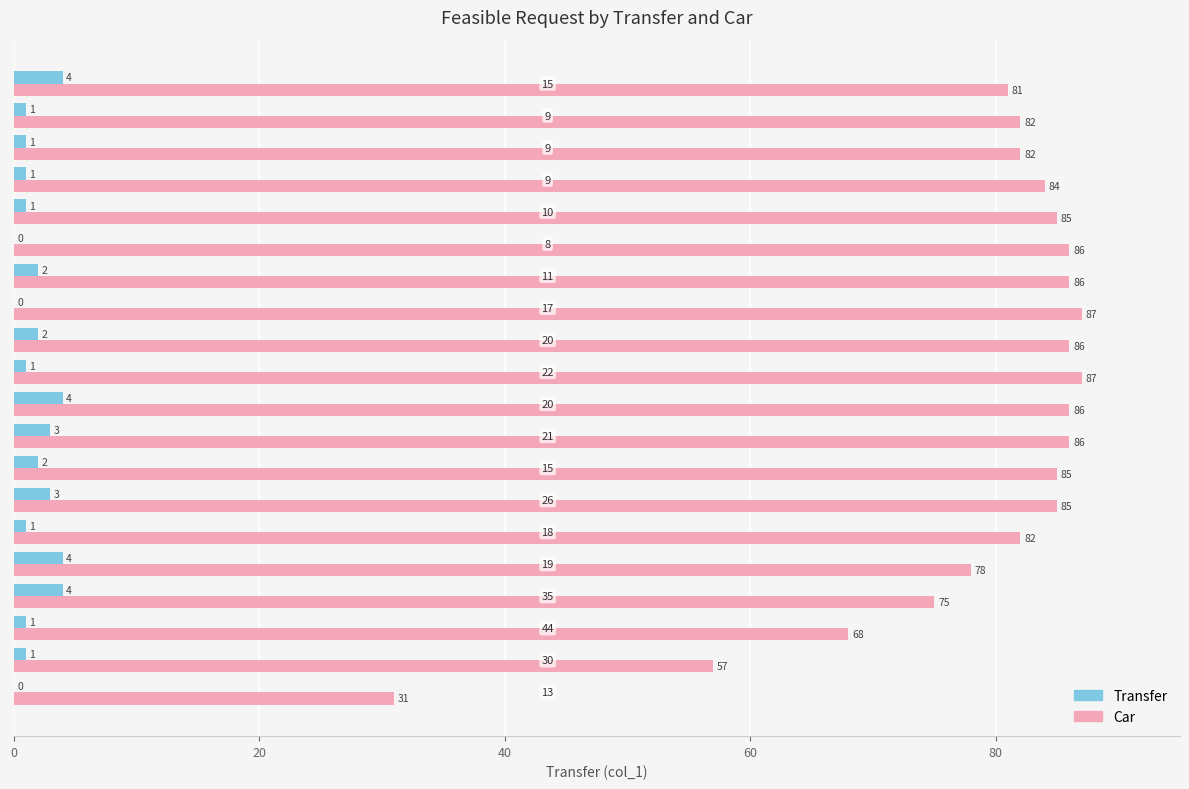

What is the sum of all Transfer values?

36